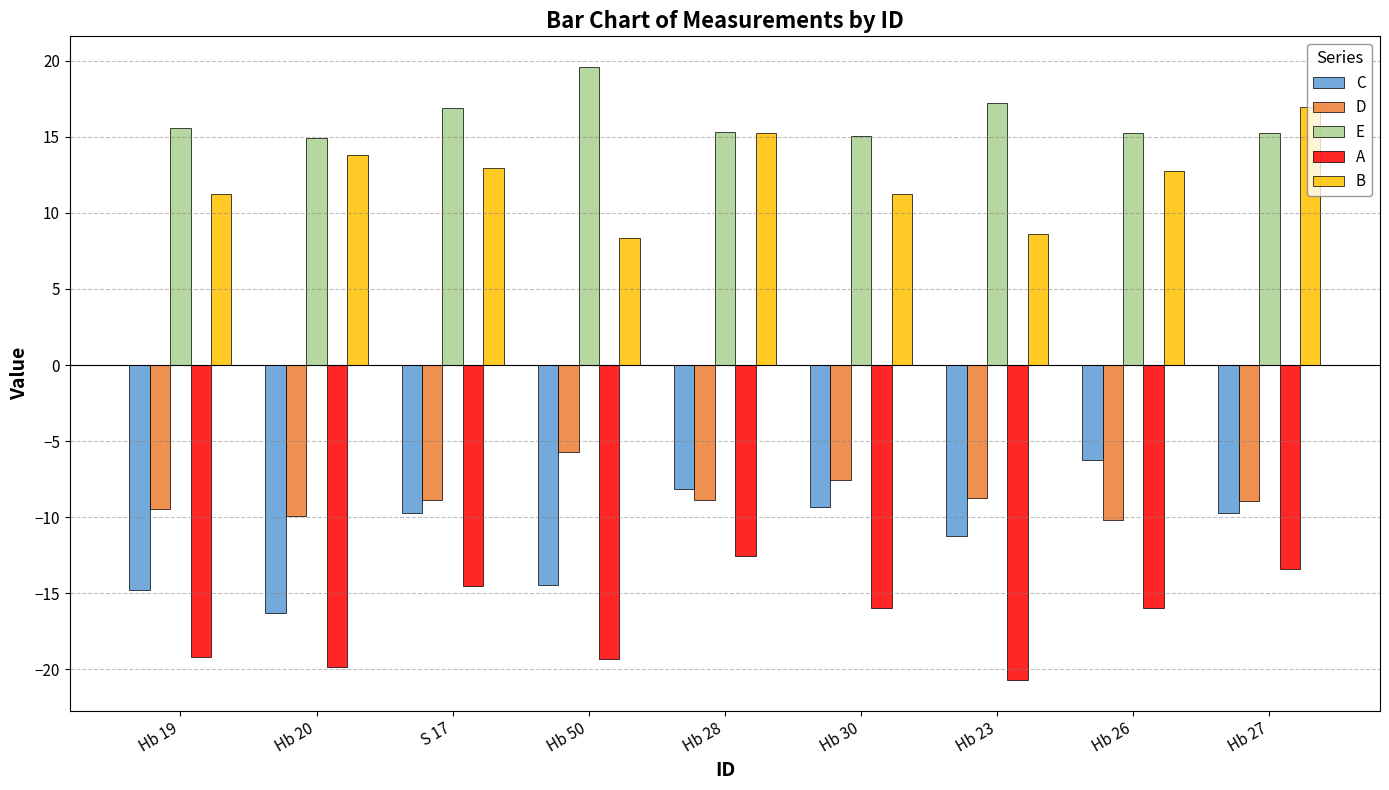

At how many categories does at least one series exceed 19?

1